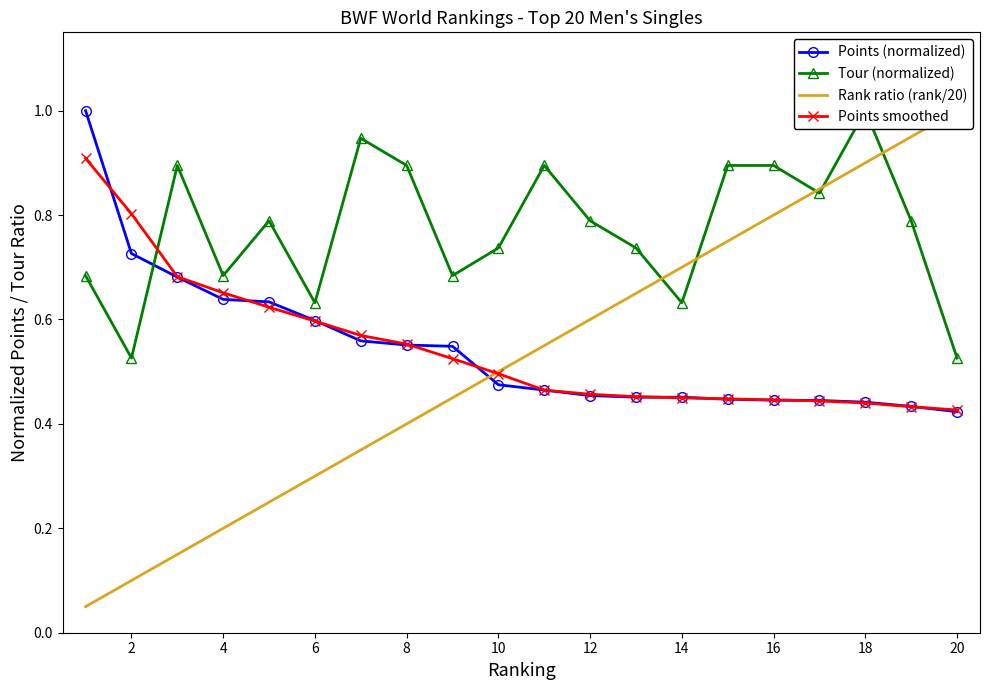

The Points smoothed series shows 0.9 at 10. True or false?

False